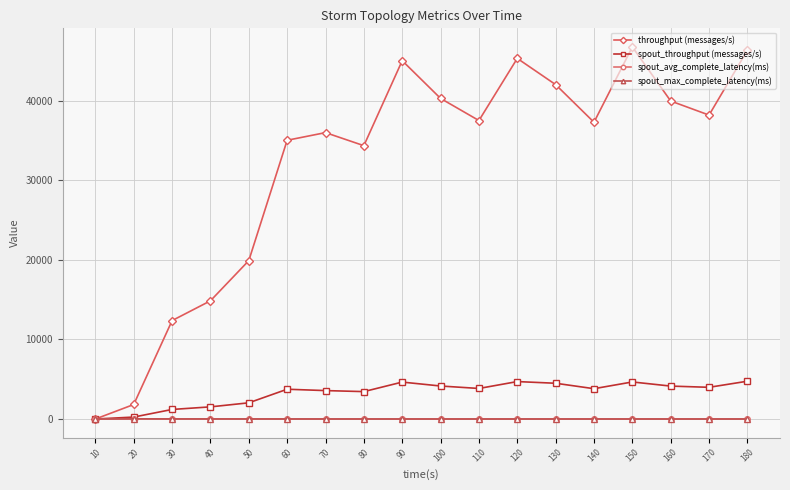

Is it true that spout_max_complete_latency(ms) equals 3.6 at 100?

True